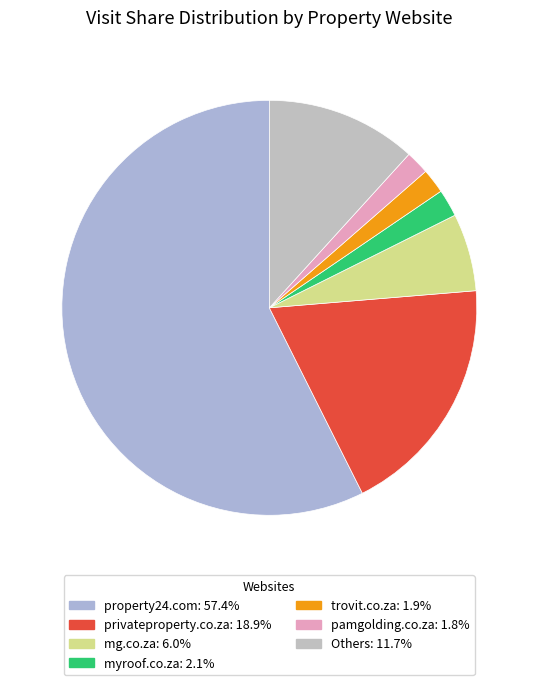

How many segments does this pie chart have?

7